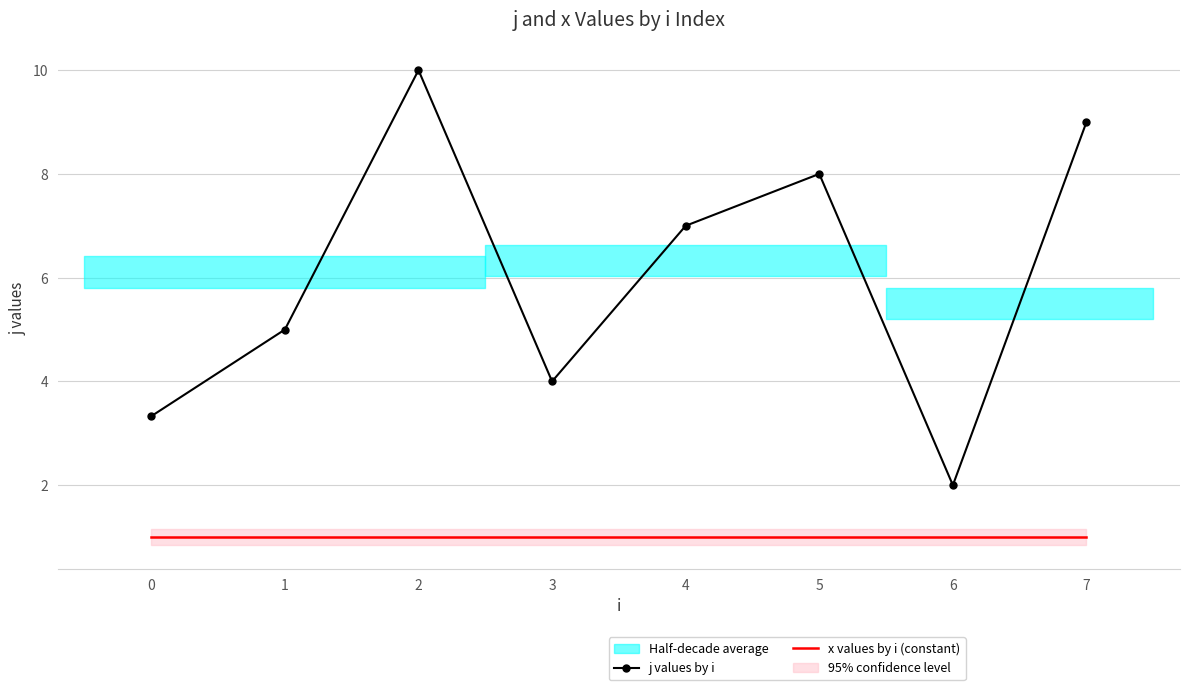

Is the value of x values by i (constant) at 3 greater than the value of j values by i at 3?

No